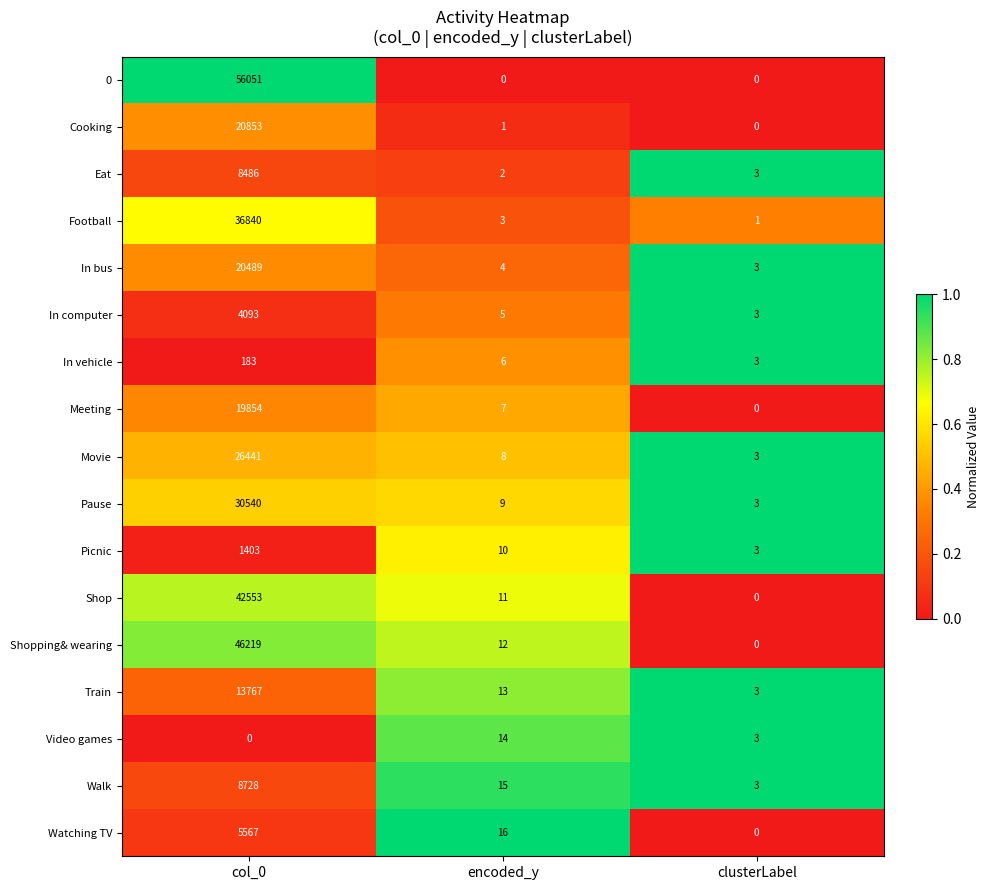

What is the difference between the highest and lowest values at col_0?

56051